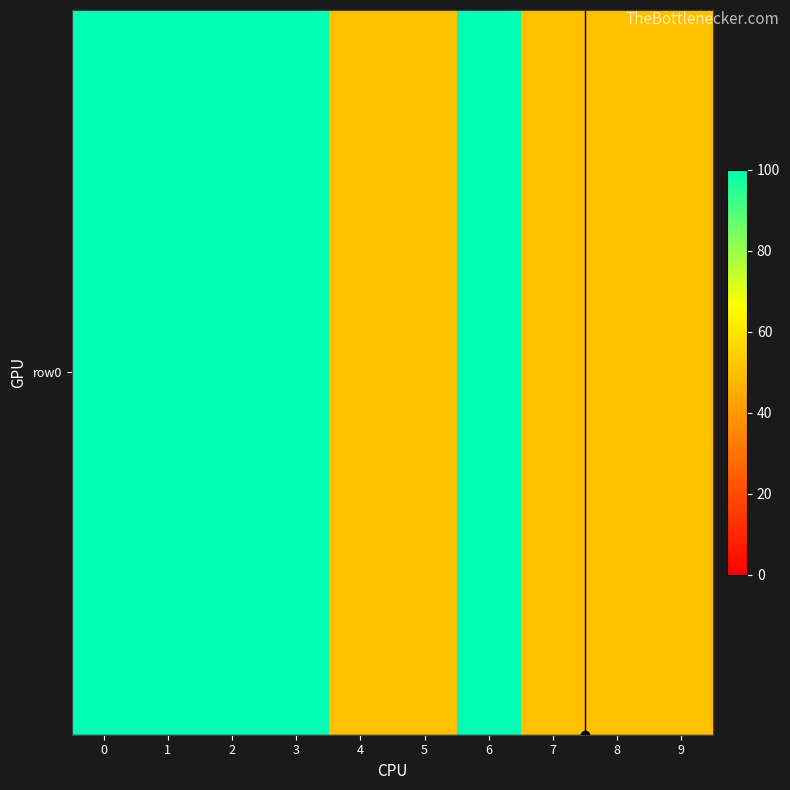

Count the number of categories in the chart.

10